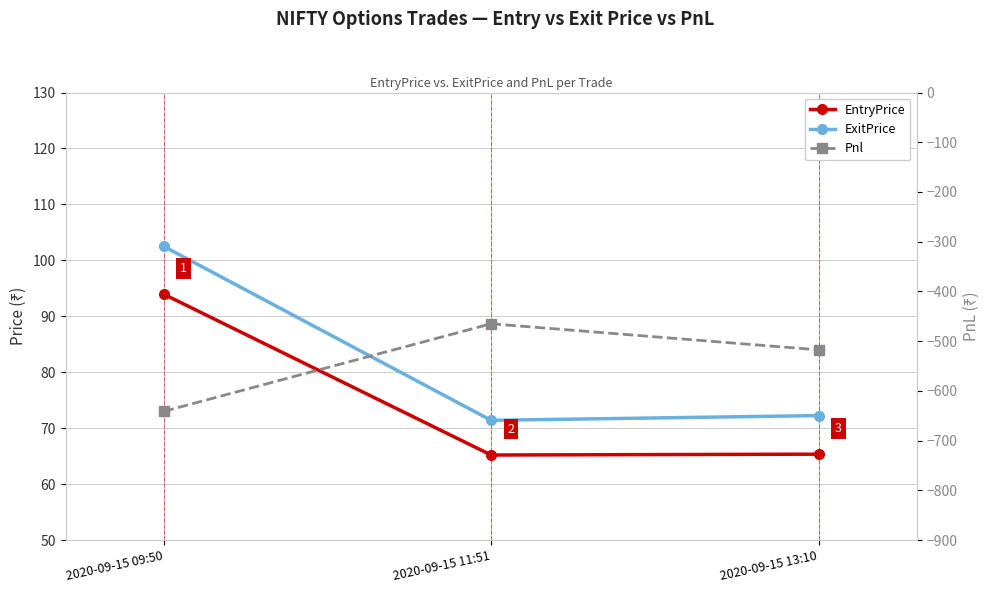

What is the lowest value of the ExitPrice series?

71.4